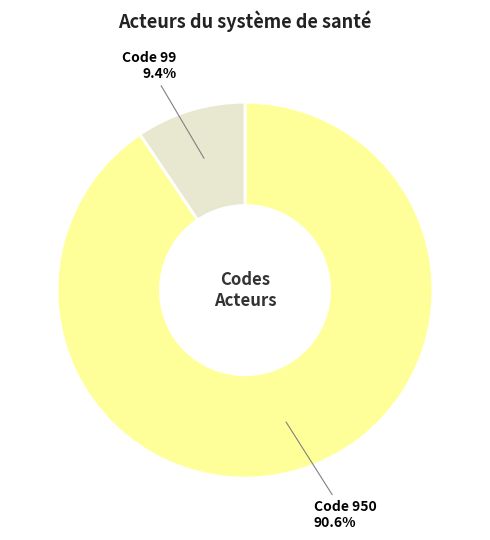

Is there a majority slice in this chart?

Yes